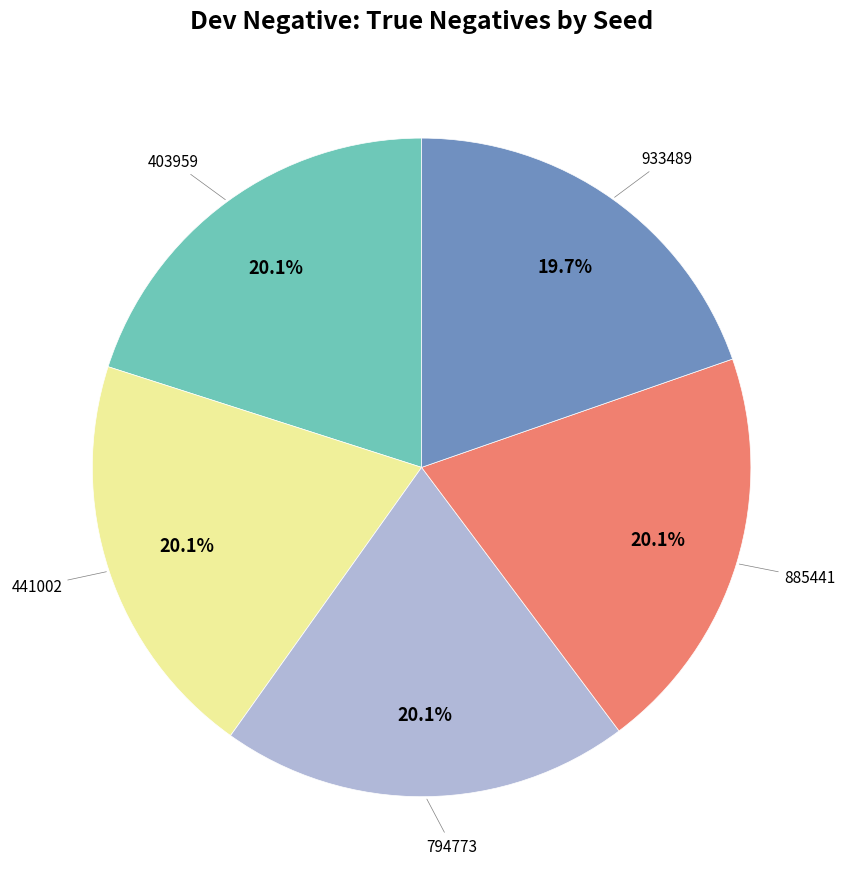

Count the number of slices in the pie.

5